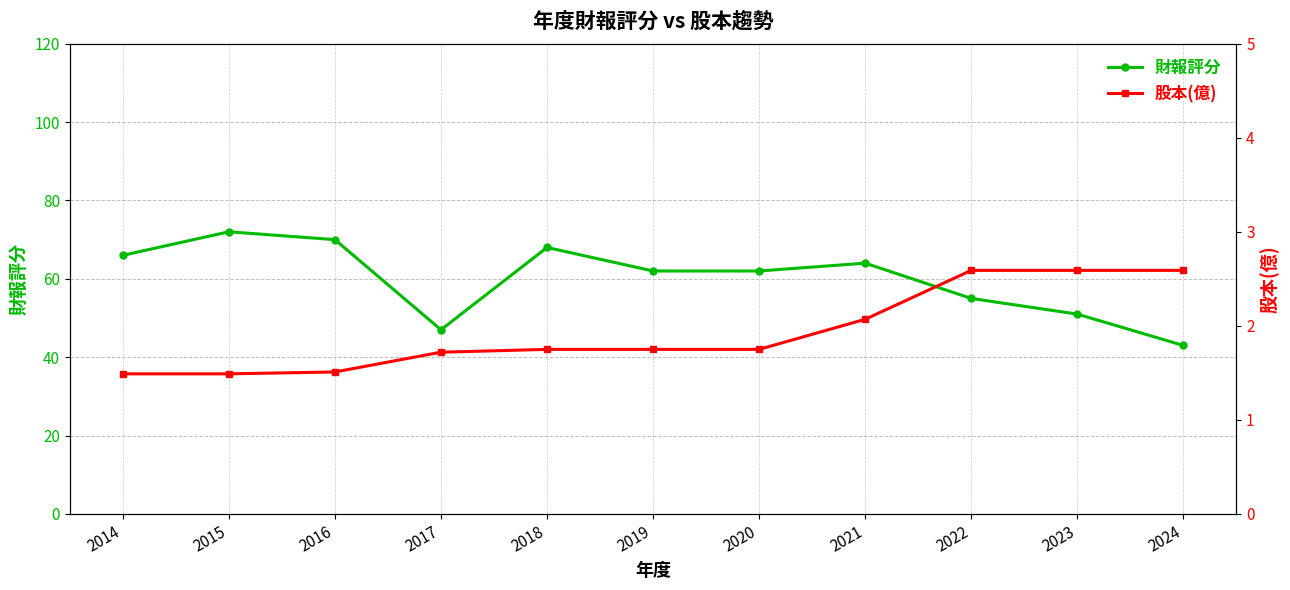

What is the value of the 股本(億) point at the 7th from the left?

1.8